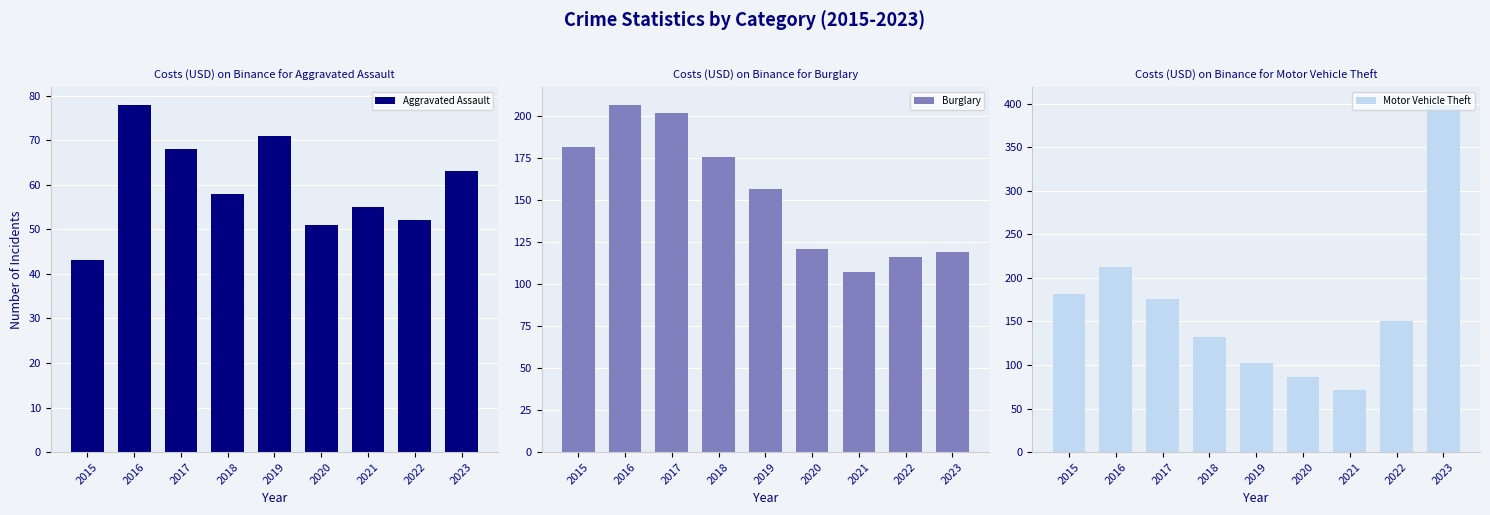

What is the average value of the Burglary series?

154